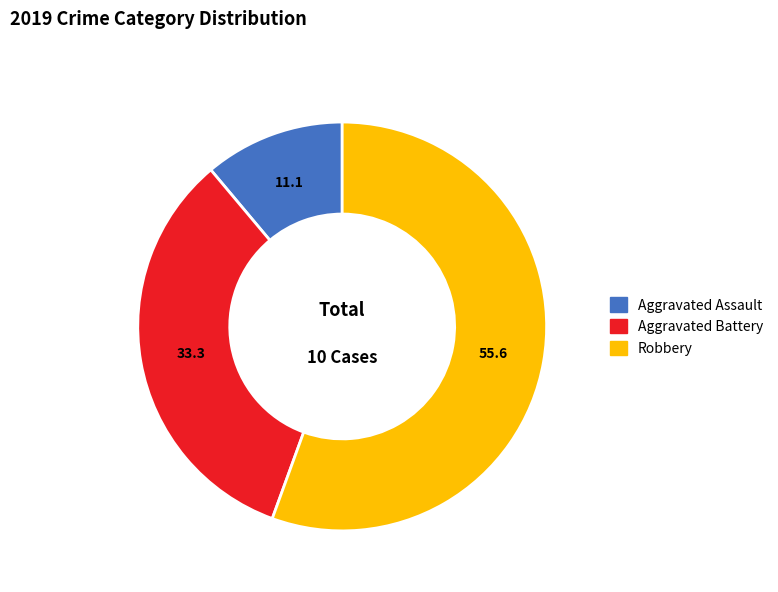

Is there a majority slice in this chart?

Yes